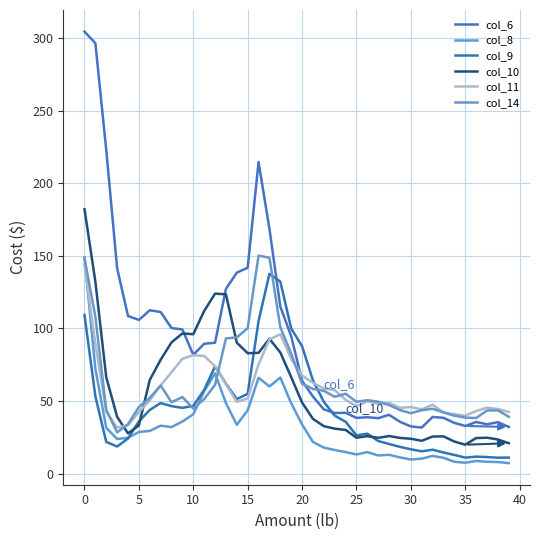

Does the chart display data point markers on the line(s)?

No